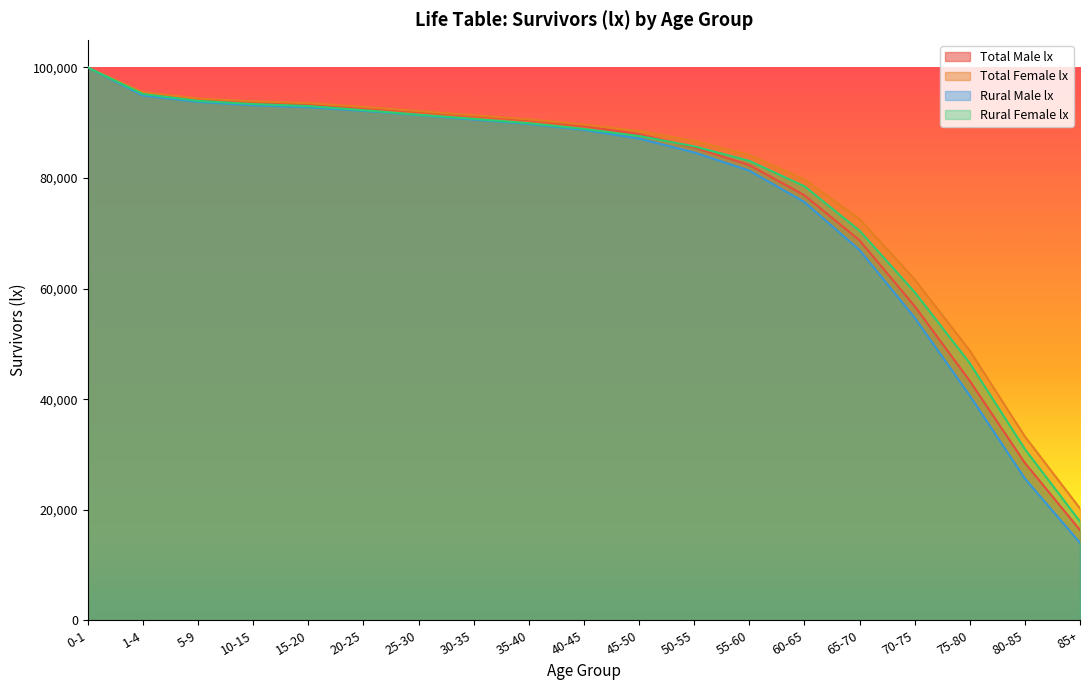

Reading right to left, transcribe all the data shown in this chart.

Total Male lx: 16324	28473	43303	56834	68742	76884	82348	85525	87938	89407	90491	91254	92029	92740	93340	93696	94231	95265	100000
Total Female lx: 20224	33249	48775	61674	72592	79751	84176	86707	88496	89668	90601	91356	92108	92876	93538	93884	94388	95522	100000
Rural Male lx: 14009	25647	40640	54749	66985	75663	81348	84639	87145	88711	89792	90576	91395	92157	92814	93172	93779	94932	100000
Rural Female lx: 17859	30961	46514	59359	70492	78518	83109	85742	87611	88886	89924	90705	91456	92274	93029	93388	93960	95206	100000